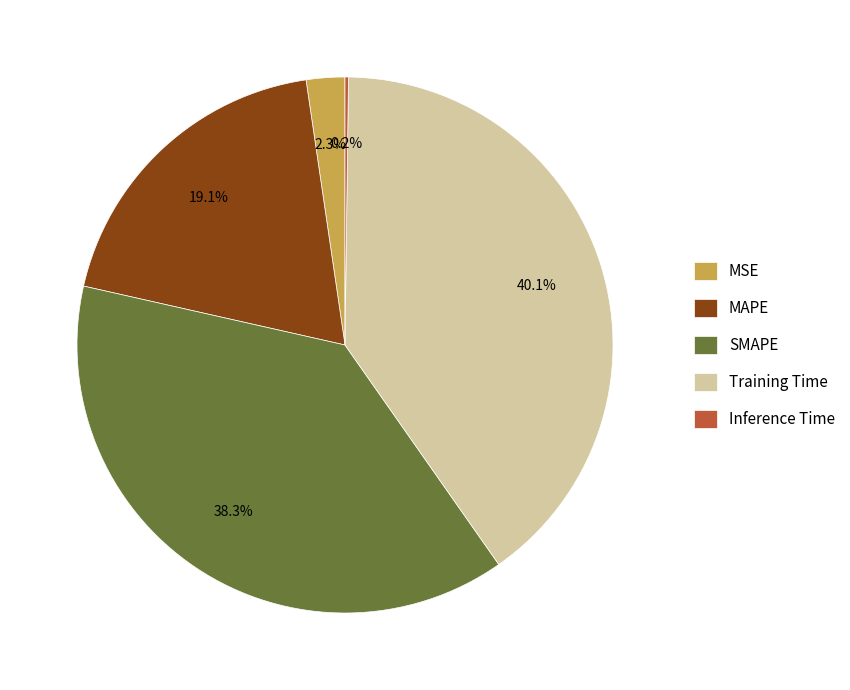

Which category has the biggest portion of the pie?

Training Time